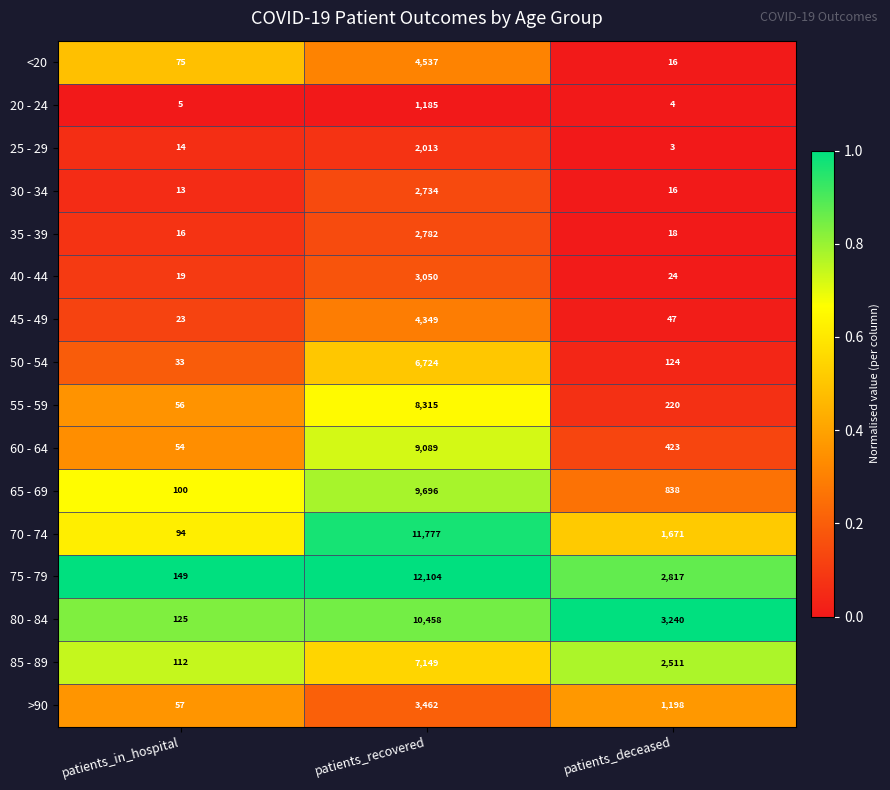

What is the total value across all series at patients_in_hospital?

945